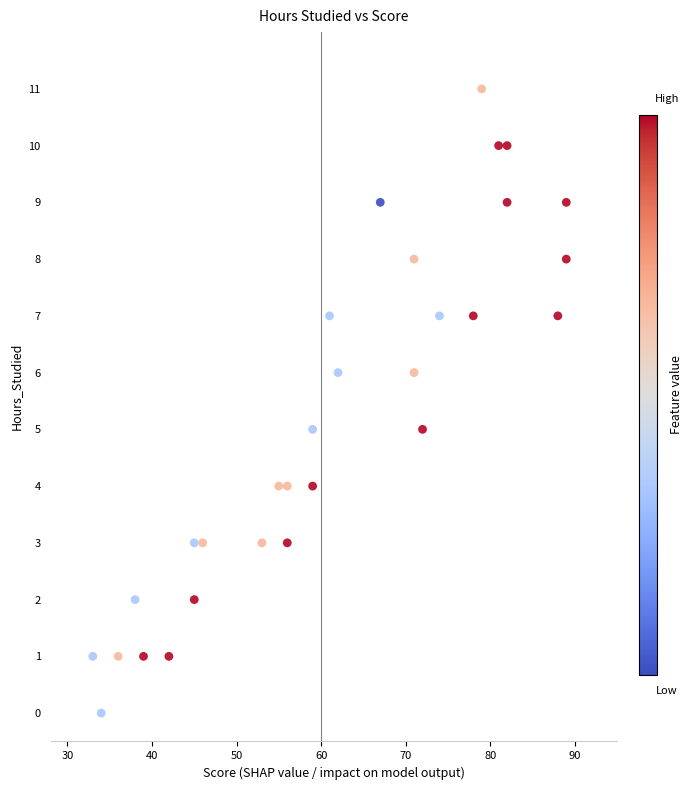

What is the range of Y values (max minus min)?

11